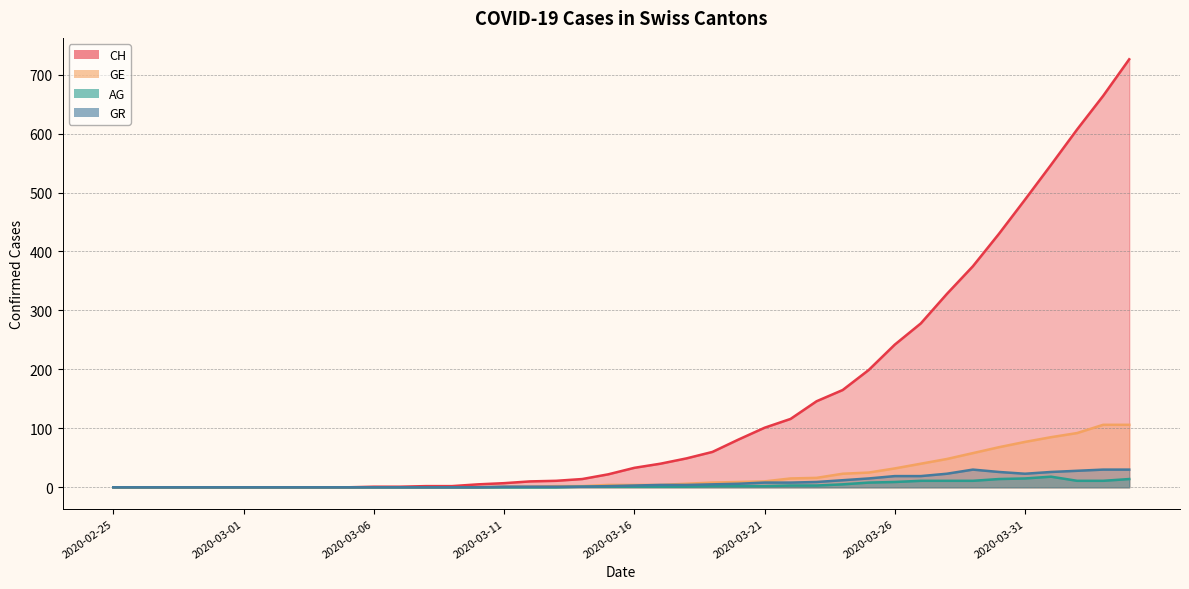

Rank the categories by GR value from highest to lowest.

2020-03-29, 2020-04-03, 2020-04-04, 2020-04-02, 2020-03-30, 2020-04-01, 2020-03-28, 2020-03-31, 2020-03-26, 2020-03-27, 2020-03-25, 2020-03-24, 2020-03-23, 2020-03-21, 2020-03-22, 2020-03-20, 2020-03-19, 2020-03-17, 2020-03-18, 2020-03-16, 2020-03-15, 2020-03-11, 2020-03-12, 2020-03-13, 2020-03-14, 2020-02-25, 2020-02-26, 2020-02-27, 2020-02-28, 2020-02-29, 2020-03-01, 2020-03-02, 2020-03-03, 2020-03-04, 2020-03-05, 2020-03-06, 2020-03-07, 2020-03-08, 2020-03-09, 2020-03-10